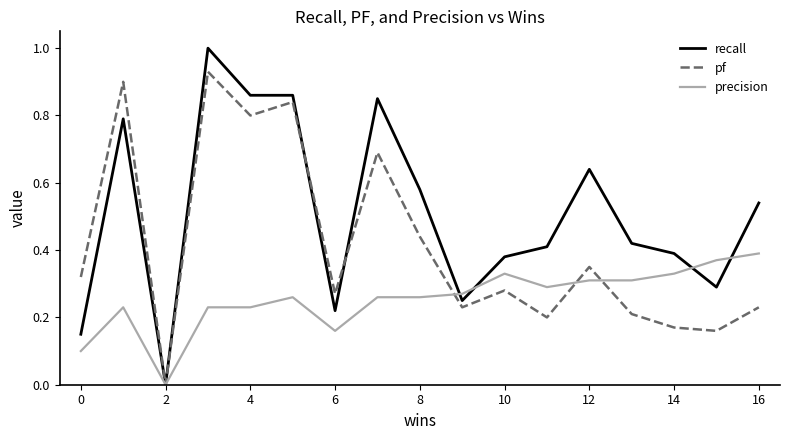

List the series in order of their peak value, lowest first.

precision, pf, recall